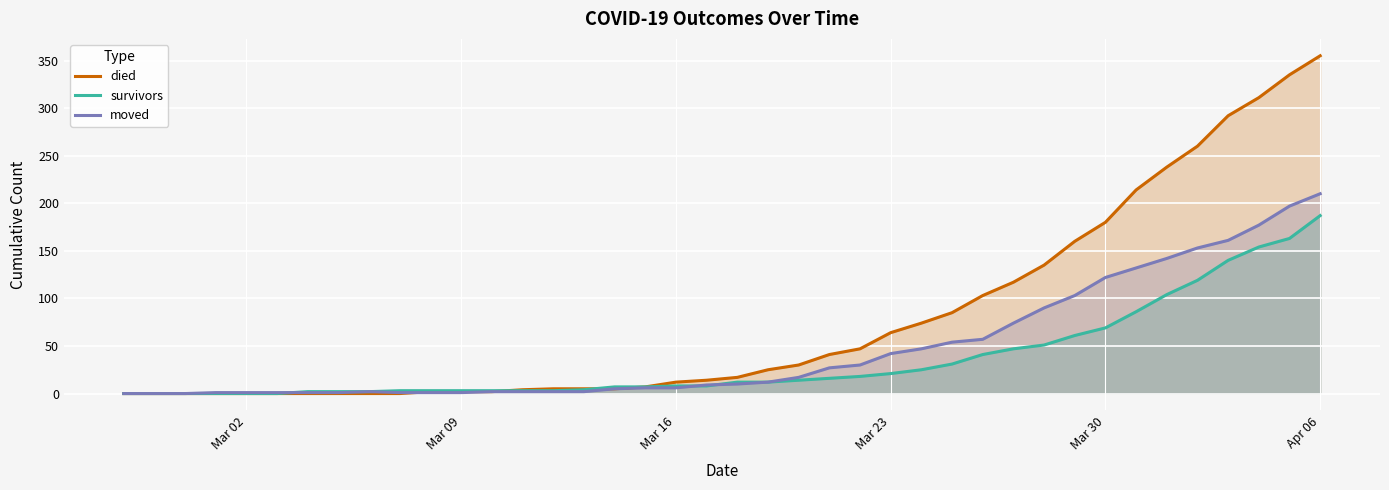

At which category does the chart reach its peak across all series?

Apr 06